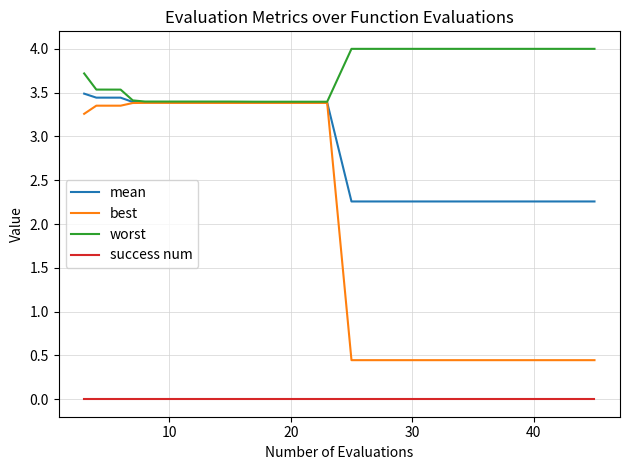

Which series has the largest range (max minus min)?

best